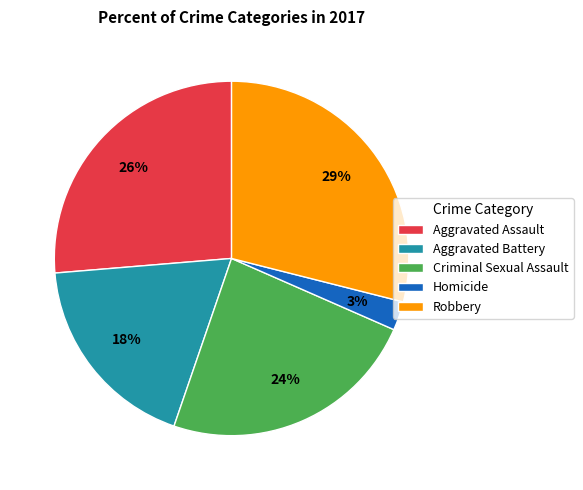

The Robbery slice represents 29% of the pie. True or false?

True